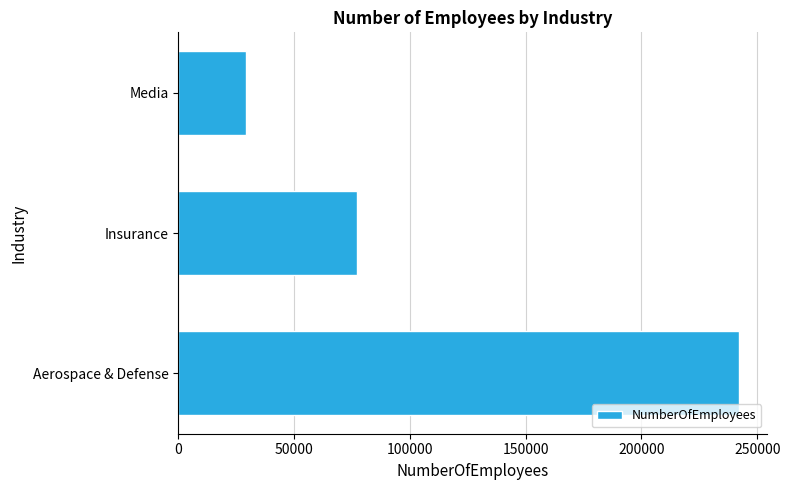

At which label is the value closest to 135768?

Insurance